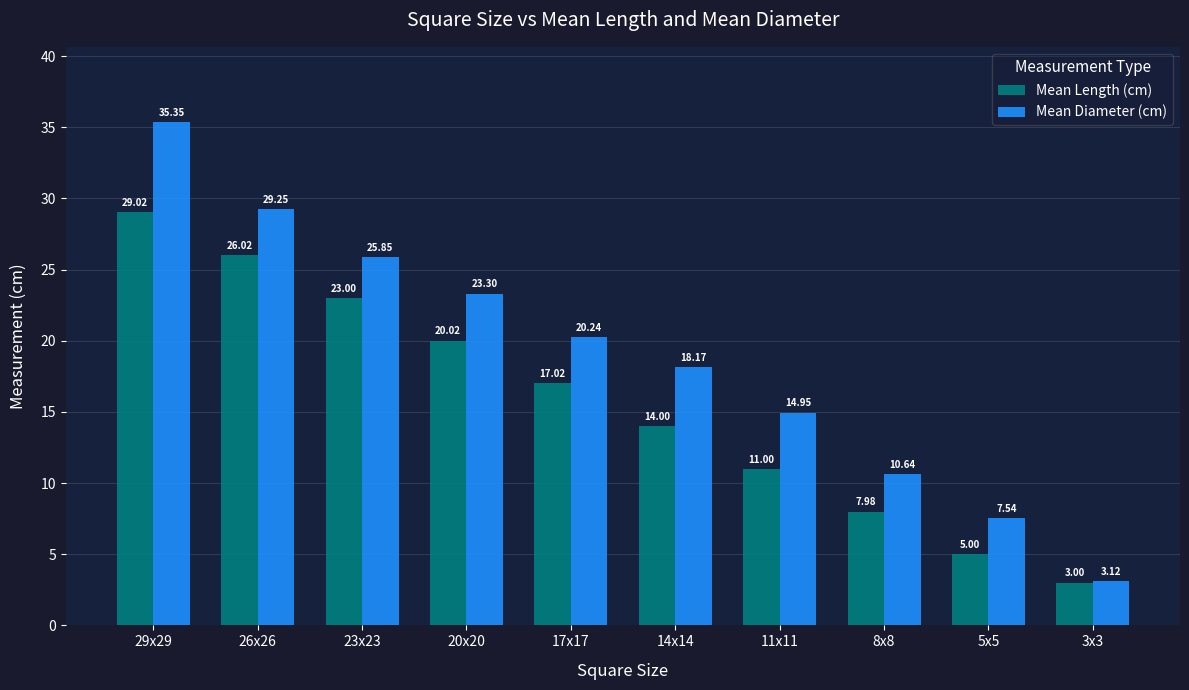

How many values in the Mean Diameter (cm) series exceed 20?

5